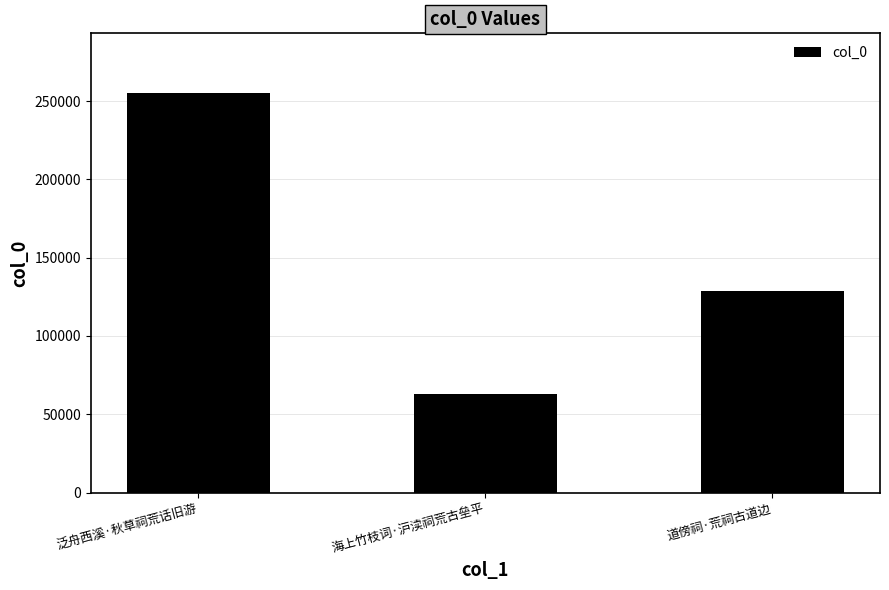

How many categories are shown in the chart?

3